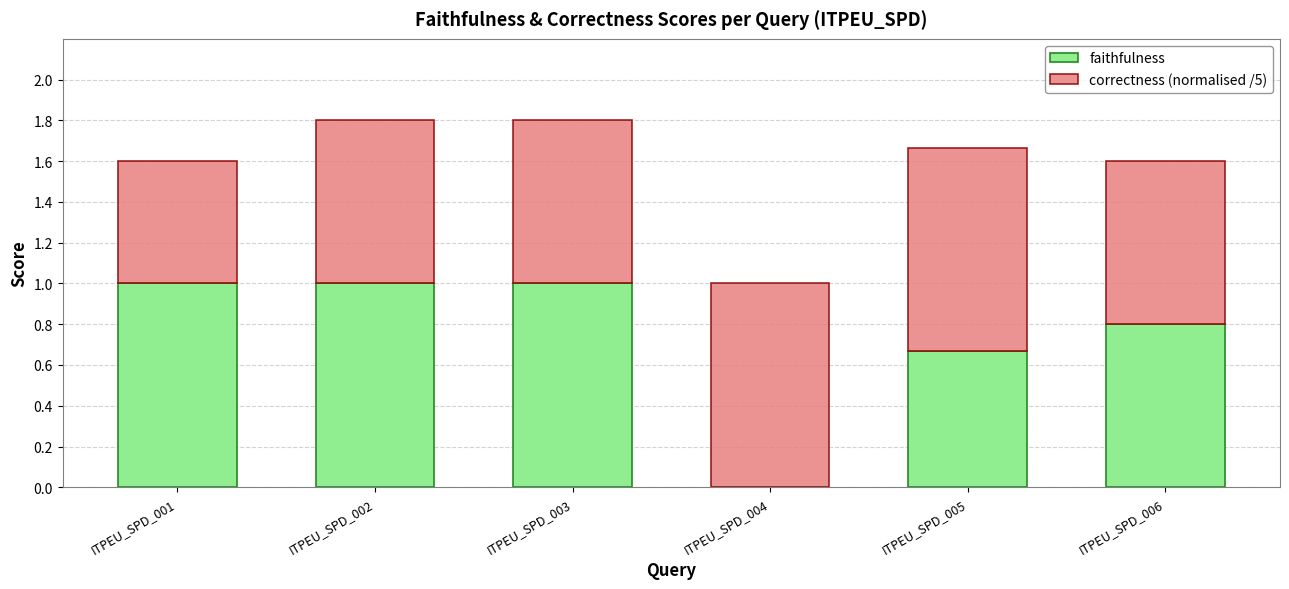

What is the total value across all series at ITPEU_SPD_006?

1.6